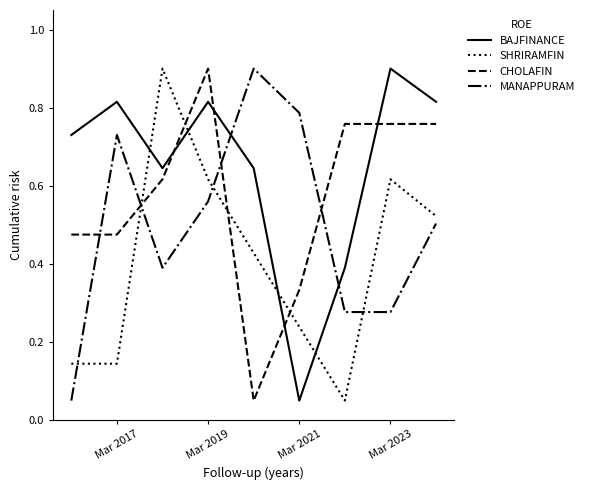

List the series in order of their overall mean, highest first.

BAJFINANCE, CHOLAFIN, MANAPPURAM, SHRIRAMFIN